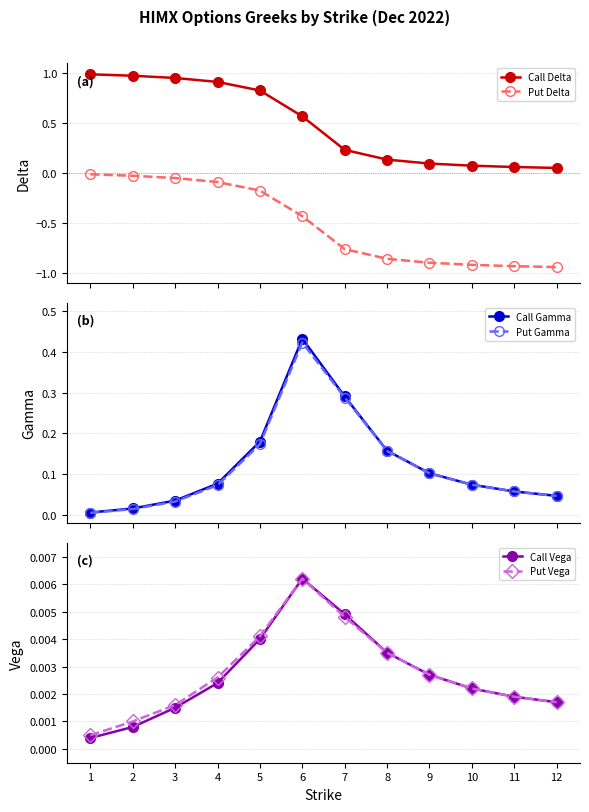

The Put Gamma series shows 0.0 at 3. True or false?

True